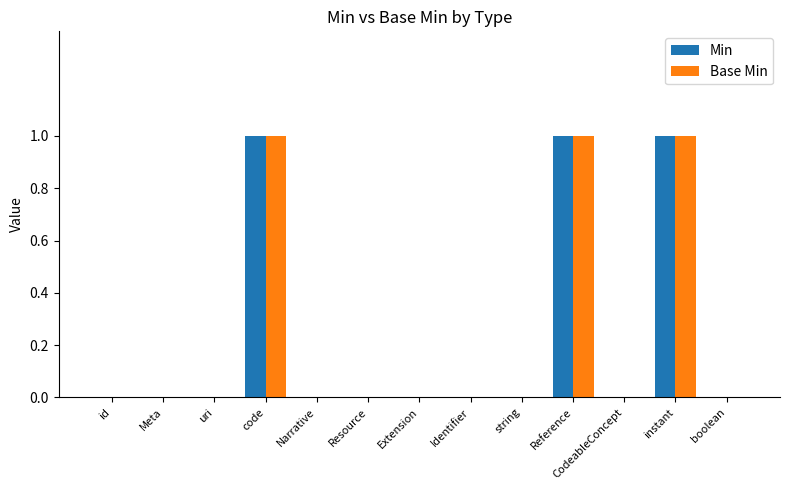

Is it true that Min equals -1 at uri?

False